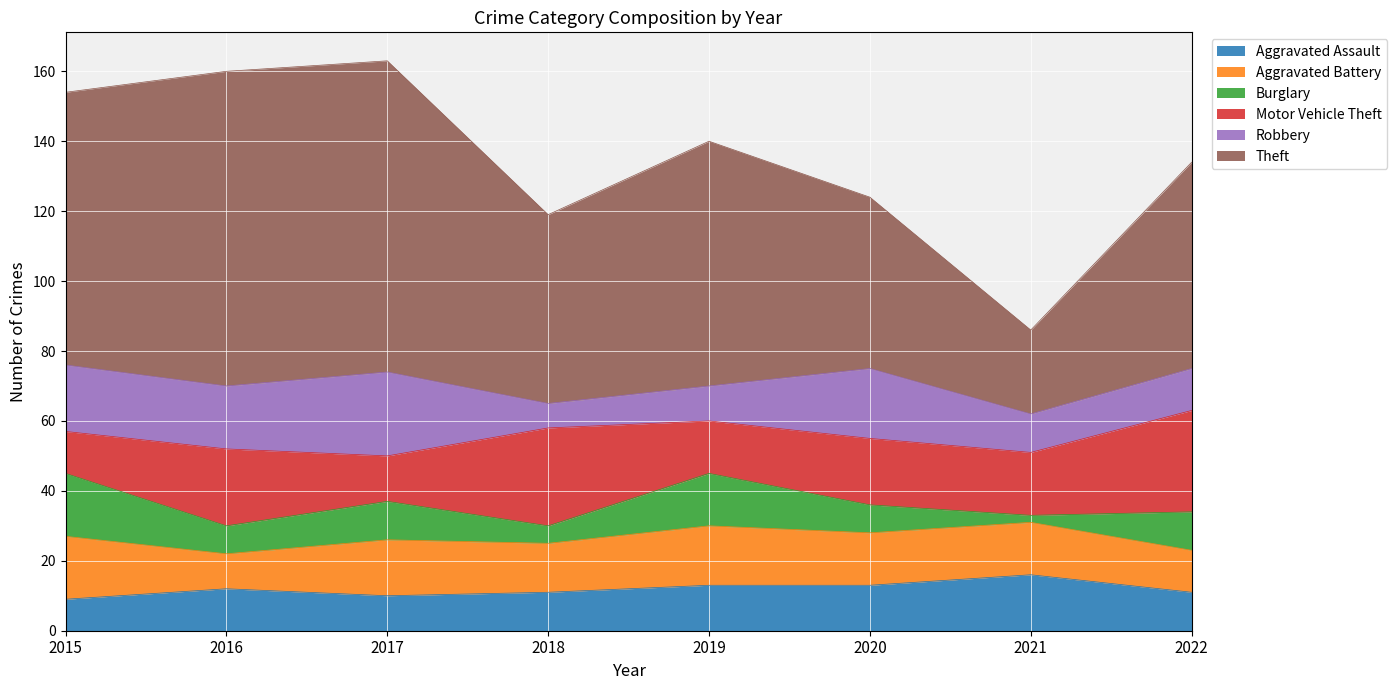

What is the difference between the maximum and second lowest values in the Motor Vehicle Theft series?

16